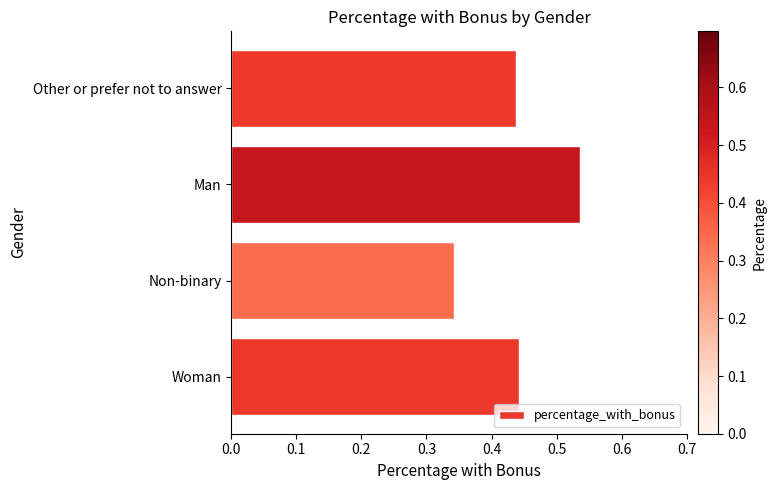

Count the values in the range 0 to 1.

4